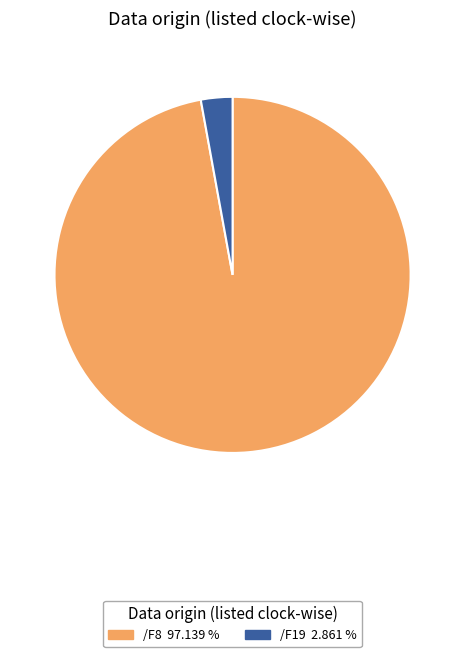

Which has a higher value, /F19 or /F8?

/F8